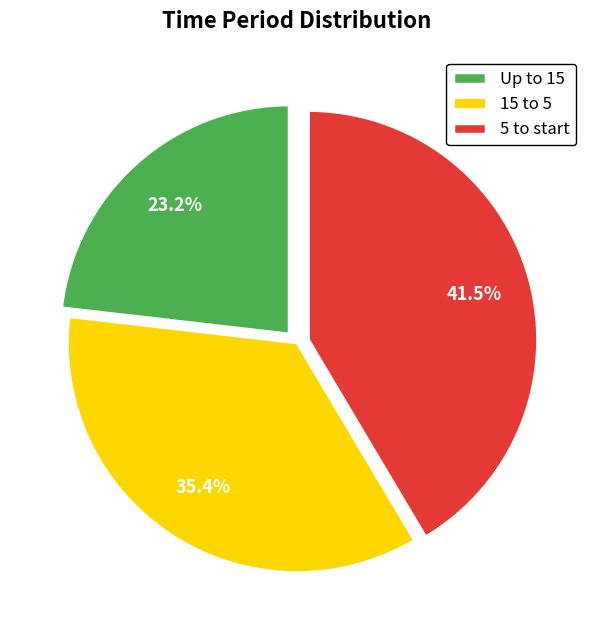

To the nearest percent, what is the average slice percentage?

33%